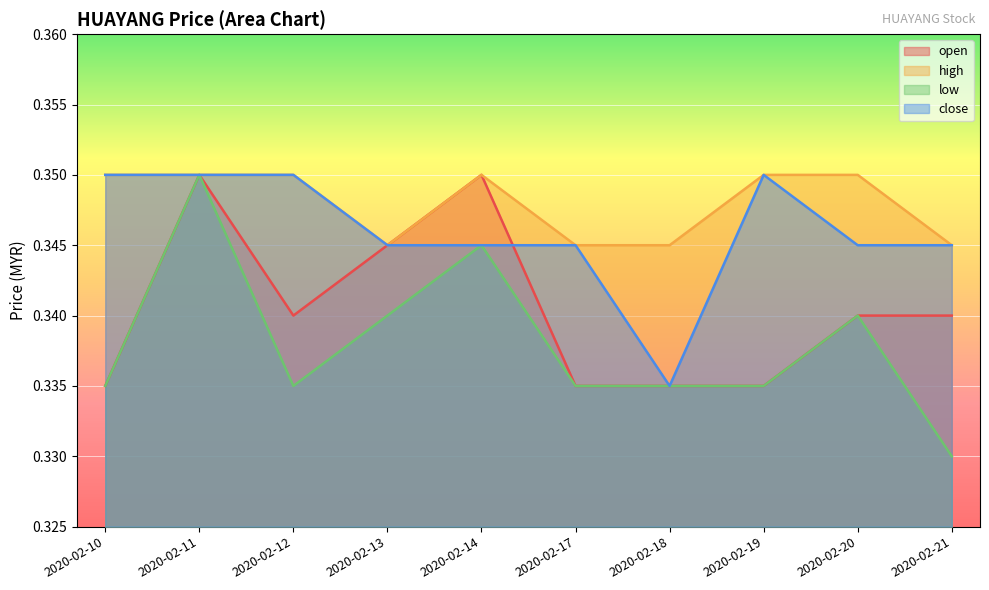

What is the total value across all series at 2020-02-10?

1.4